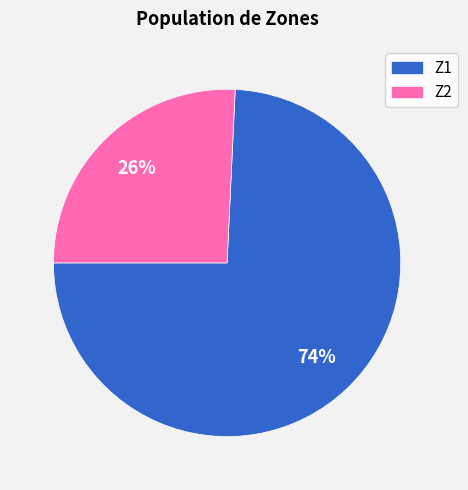

To the nearest percent, what is the combined percentage of Z2 and Z1?

100%